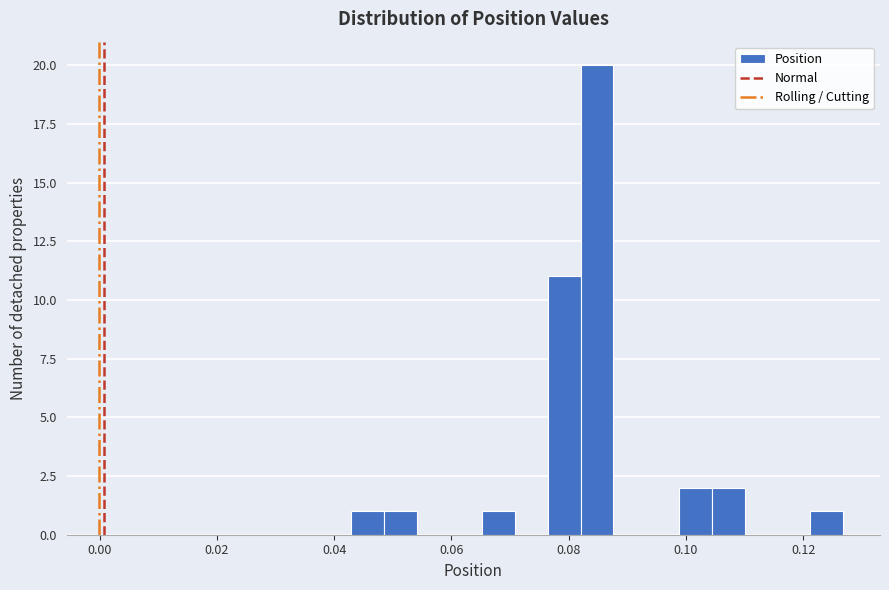

Around what value on the x-axis is the tallest bar? Give the approximate position of its centre, as read against the axis.

0.084